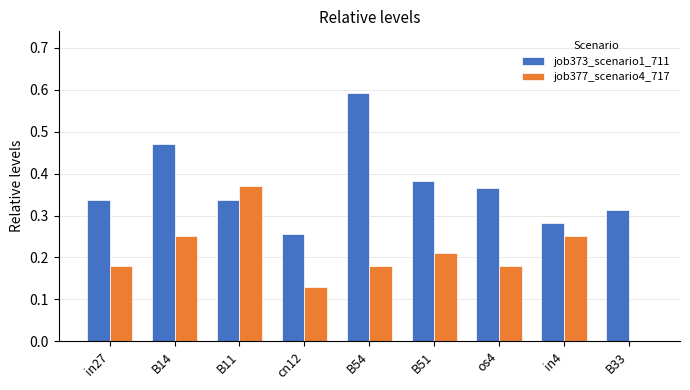

Count the job377_scenario4_717 values in the range 0 to 1.

9